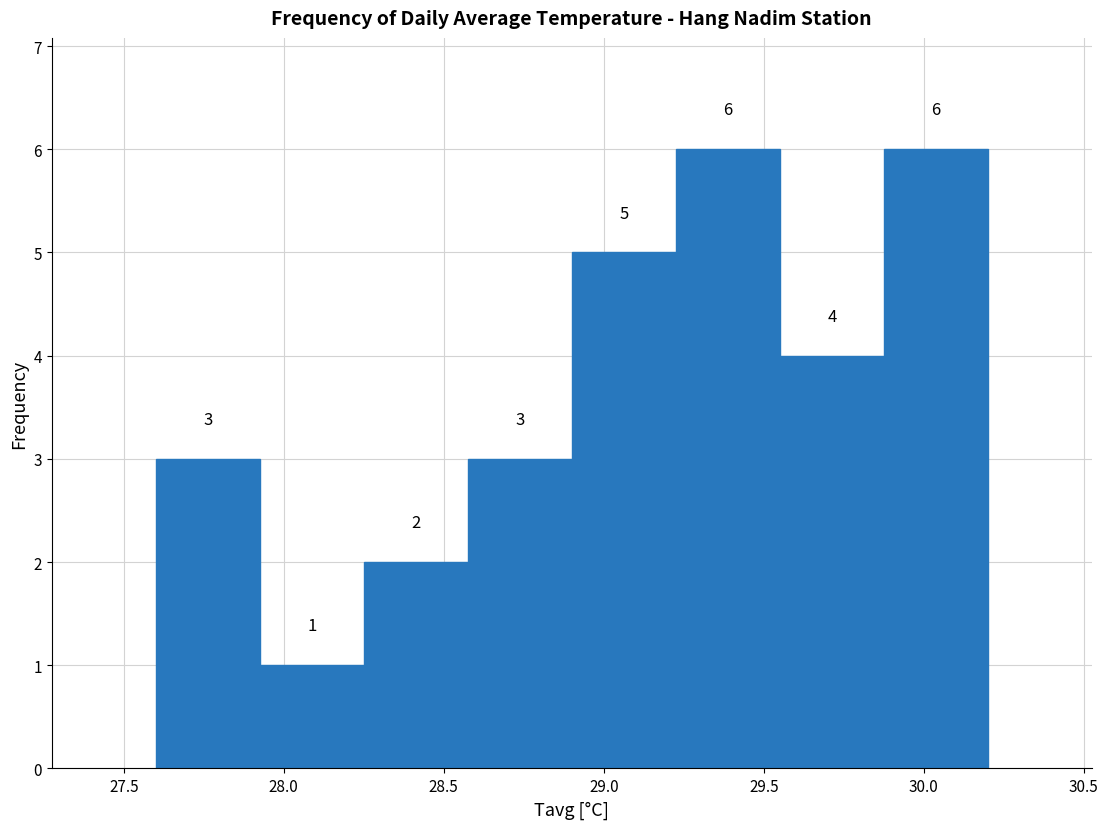

Reading left to right, transcribe this chart: for each bar, give the range it covers on the x-axis and its height. The bar edges are not printed on the chart, so give them approximately, as read against the axis.

27.600 to 27.925: 3
27.925 to 28.250: 1
28.250 to 28.575: 2
28.575 to 28.900: 3
28.900 to 29.225: 5
29.225 to 29.550: 6
29.550 to 29.875: 4
29.875 to 30.200: 6